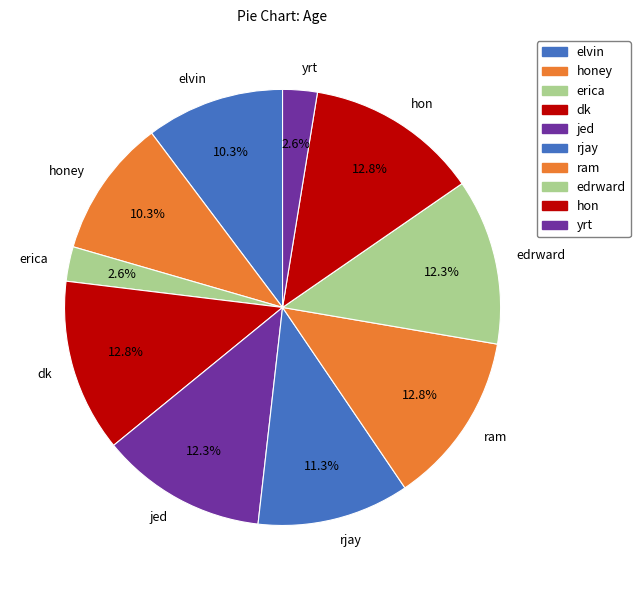

Approximately how many times larger is the value at dk compared to rjay?

1.1